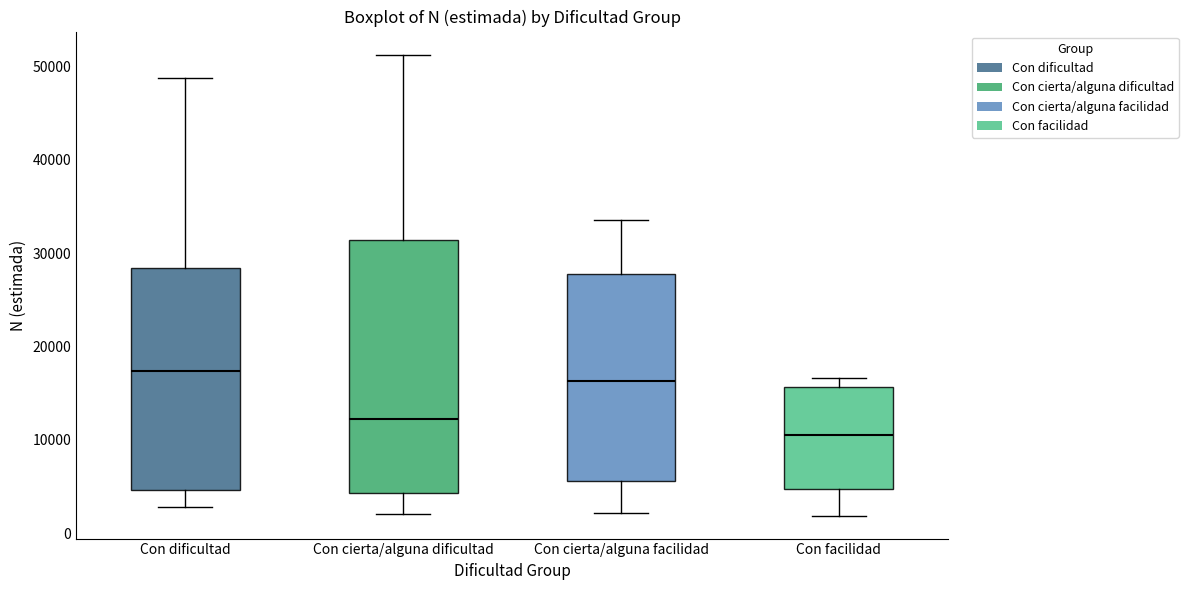

Reading left to right, transcribe this box plot: for each box, give where its median line is, the range the box spans, and where its two whiskers end, as read against the y-axis. The values are not printed on the chart, so give them approximately, as read against the axis.

Con dificultad: median 17000, box 5000 to 28000, whiskers 3000 to 49000
Con cierta/alguna dificultad: median 12000, box 4000 to 31000, whiskers 2000 to 51000
Con cierta/alguna facilidad: median 16000, box 6000 to 28000, whiskers 2000 to 34000
Con facilidad: median 10000, box 5000 to 16000, whiskers 2000 to 17000